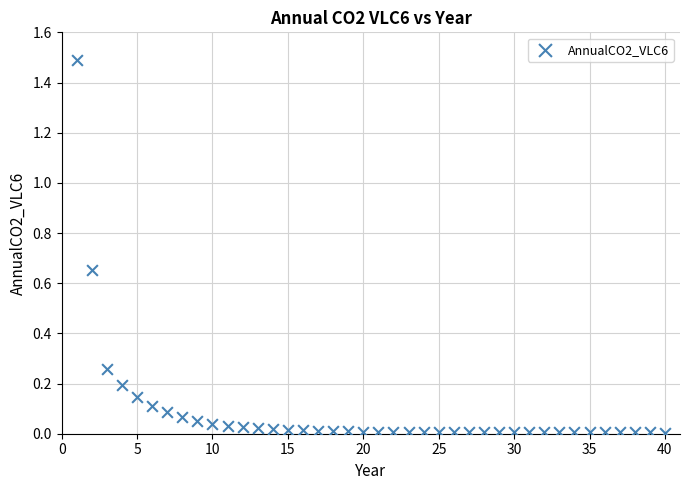

What is the range of X values (max minus min)?

39.0